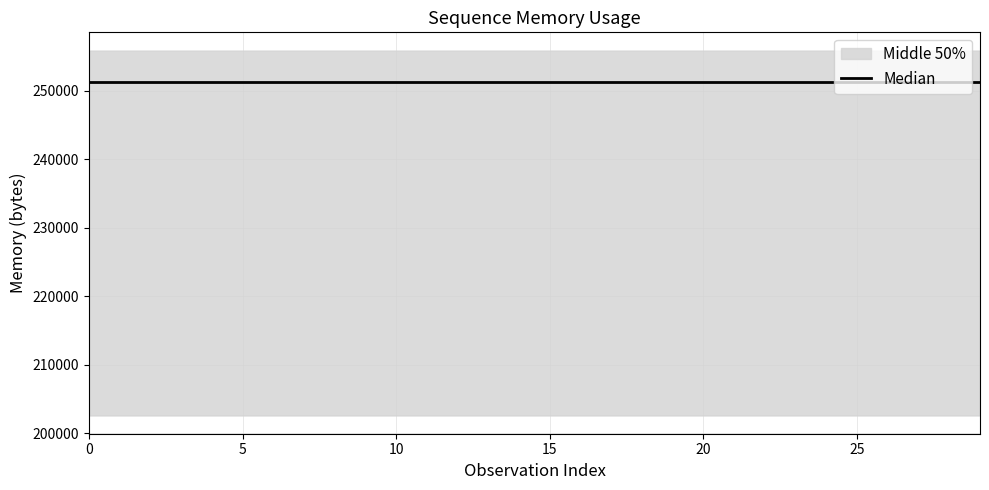

True or false: SLinkedSequence and SArraySequence intersect in this chart.

False